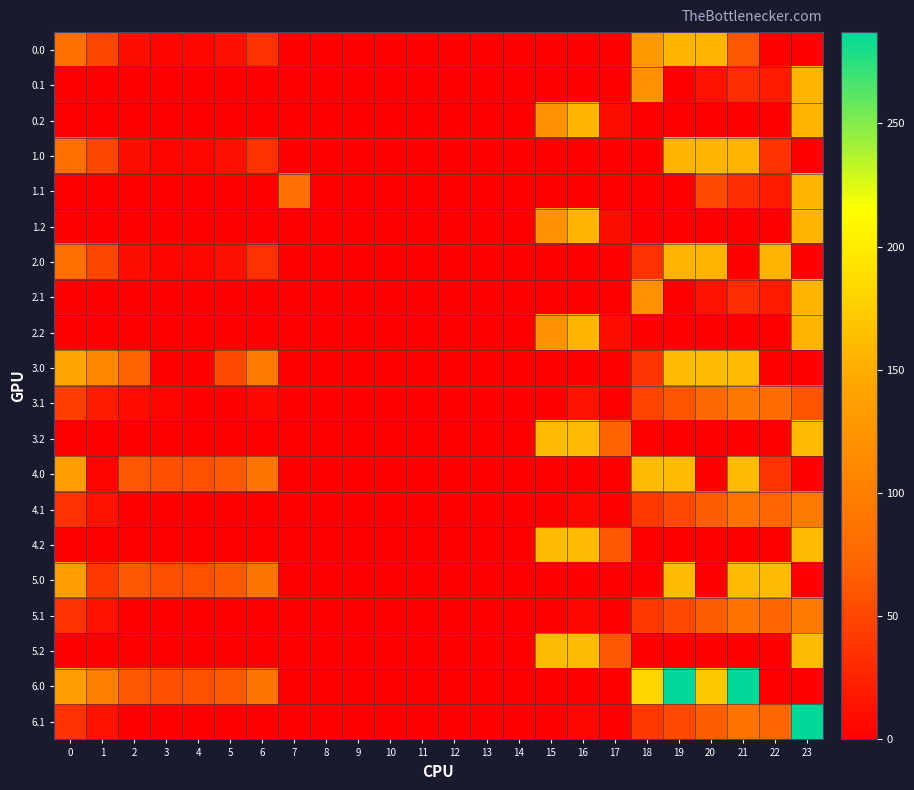

Rank the series by their maximum value, from highest to lowest.

6.0, 6.1, 3.0, 3.2, 4.0, 4.2, 5.0, 5.2, 0.0, 0.1, 0.2, 1.0, 1.1, 1.2, 2.0, 2.1, 2.2, 4.1, 5.1, 3.1